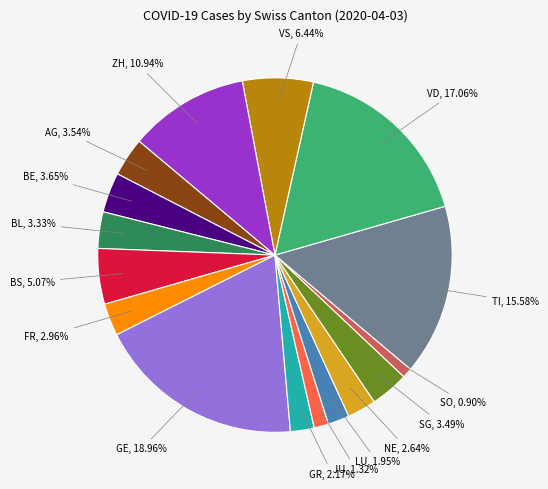

Is it true that GE is 19% of the pie?

True